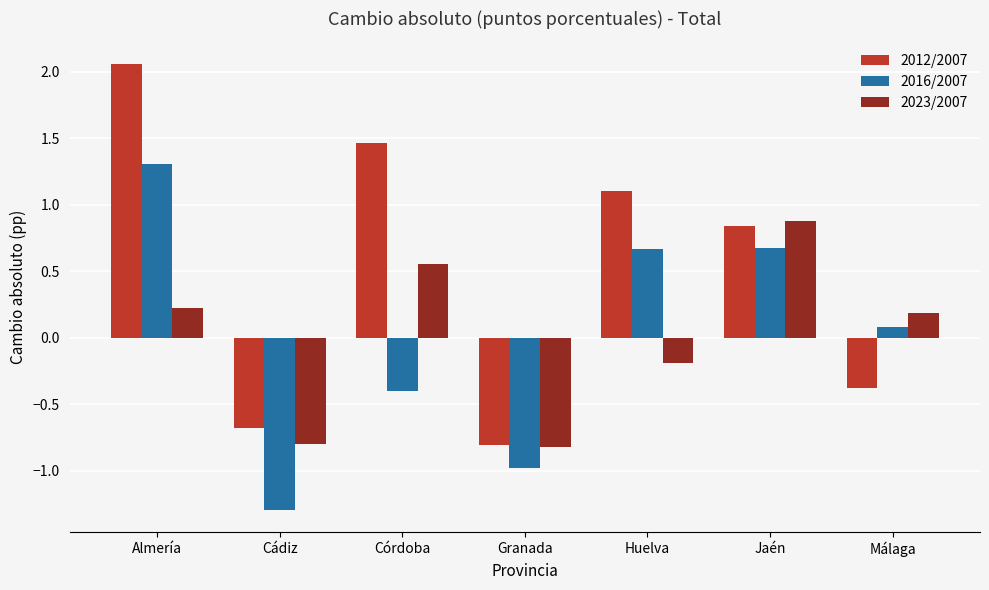

What are all the series names shown in the legend?

2012/2007, 2016/2007, 2023/2007